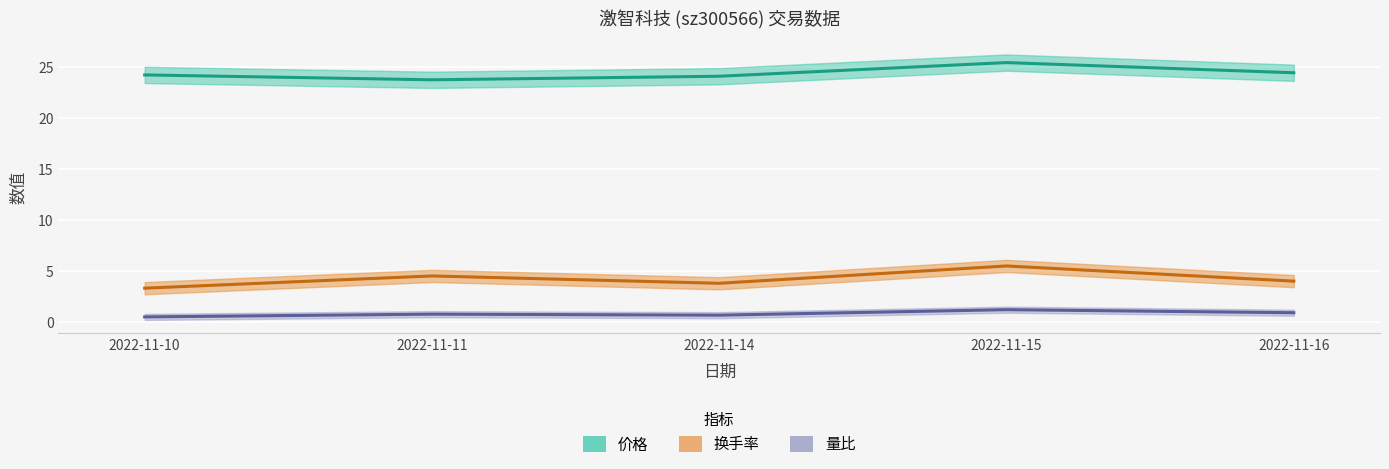

What is the total value across all series at 2022-11-10?

28.1